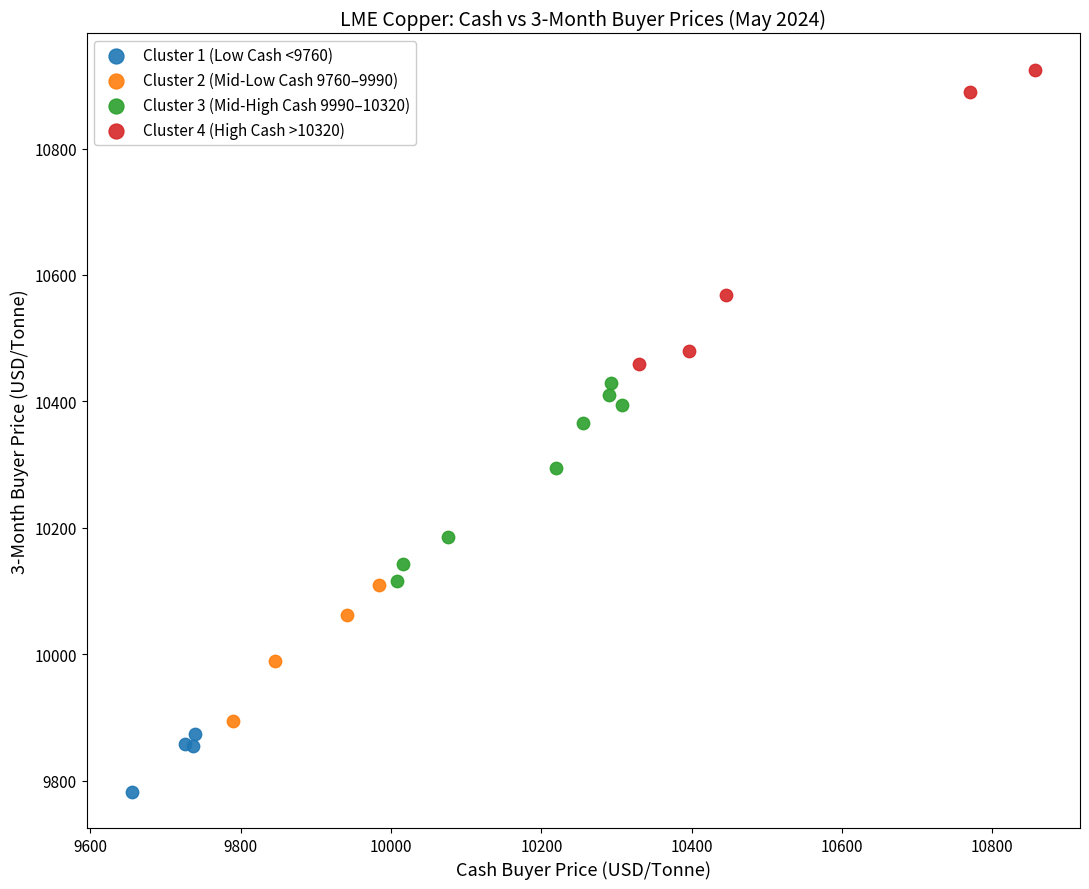

Which series reaches the minimum Y coordinate?

Cluster 1 (Low Cash <9760)